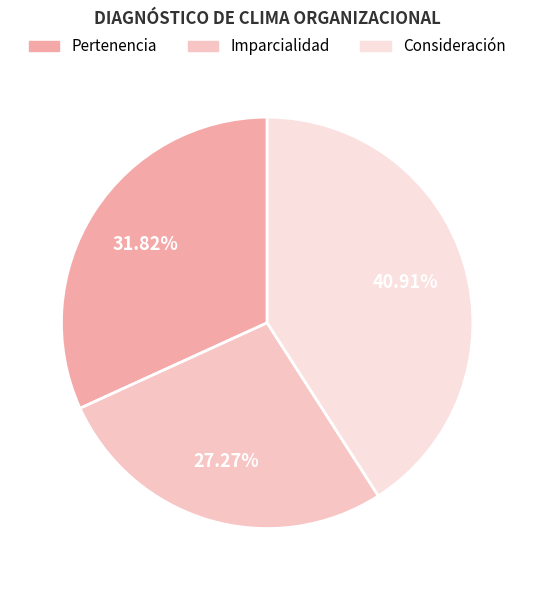

How much of the chart is everything except Consideración?

59.1%